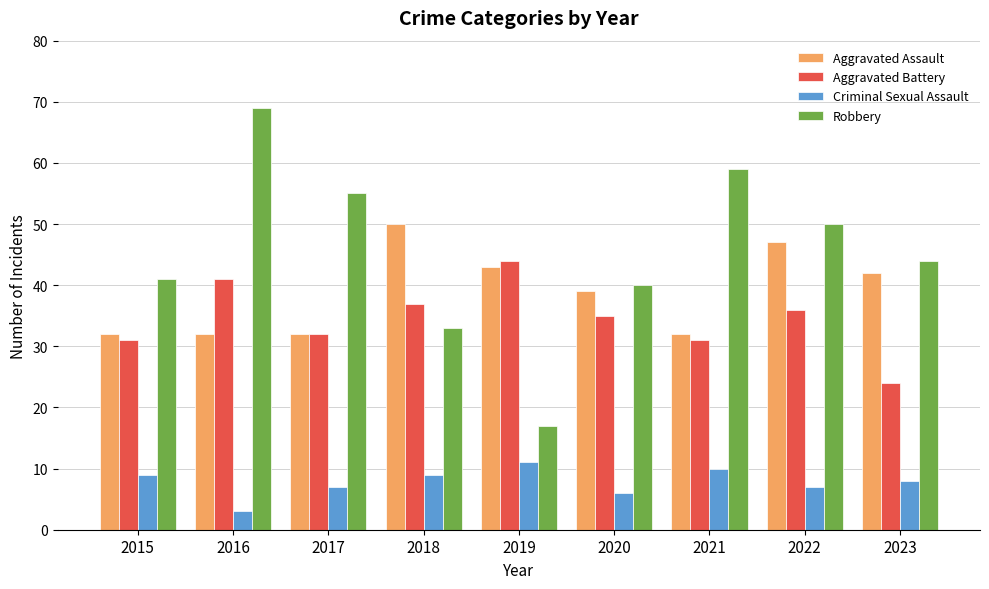

True or false: Robbery has a value of 22 at 2019.

False